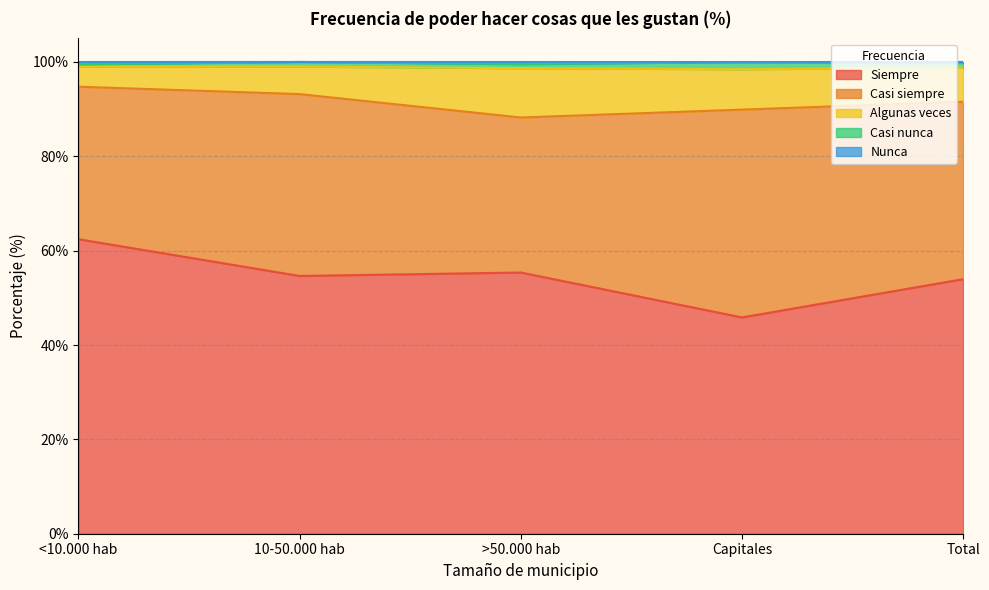

Is it true that Siempre equals 55.4 at >50.000 hab?

True